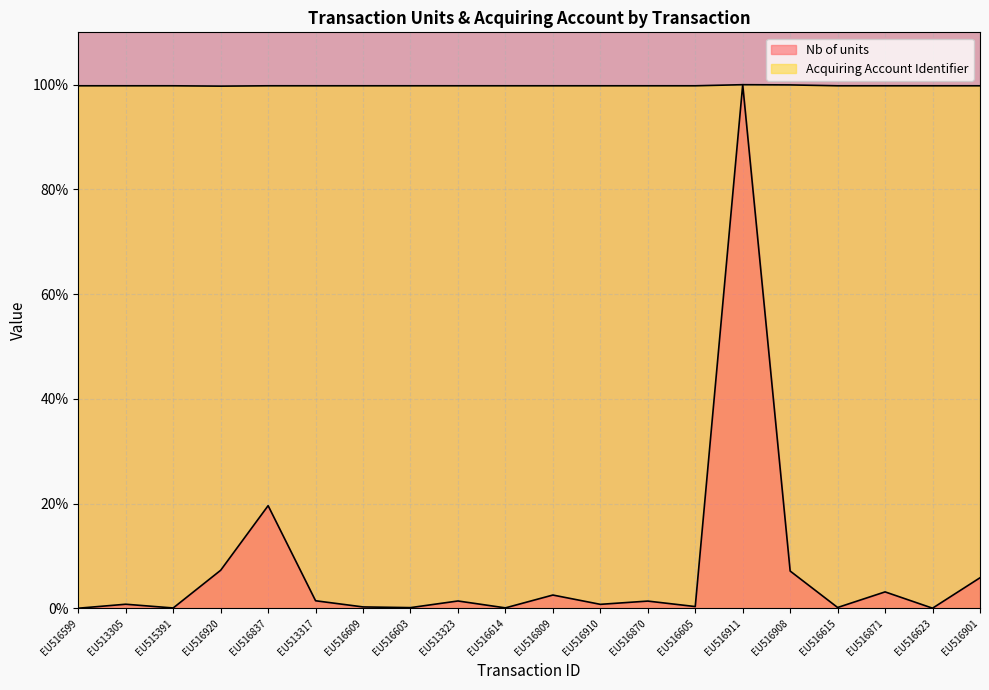

Which series has the largest total across all categories?

Acquiring Account Identifier